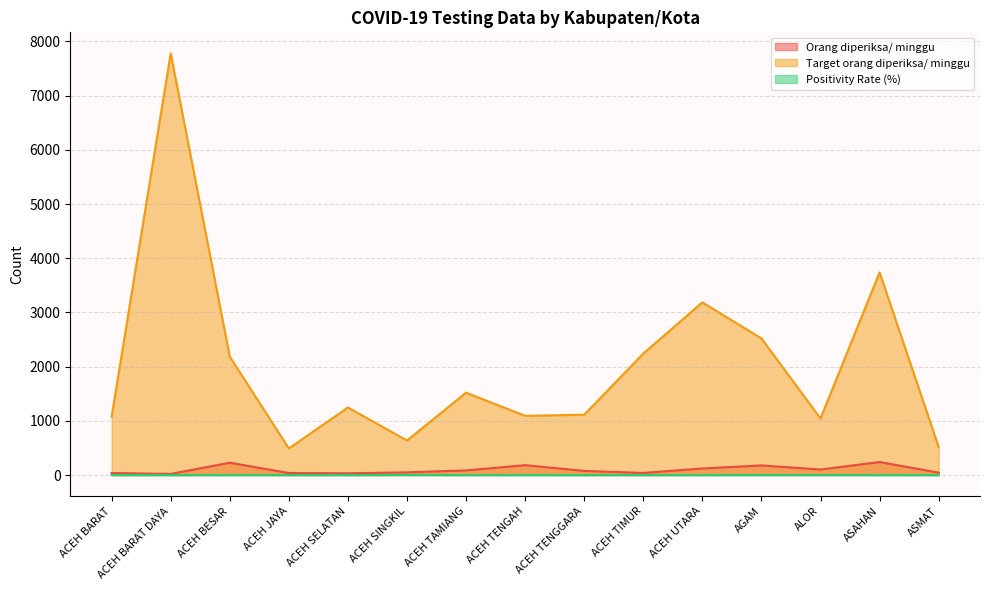

What is the sum of the Positivity Rate (%) values at ACEH UTARA and ACEH SINGKIL?

2.0